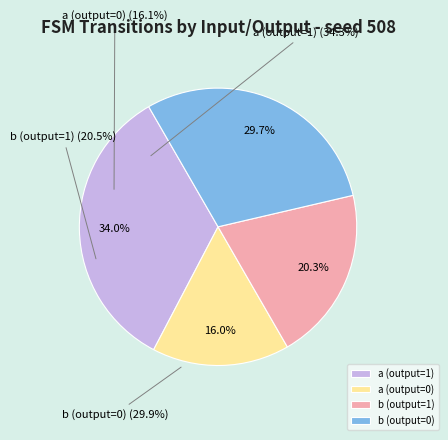

Is the sum of a (output=0) and b (output=0) greater than half?

No